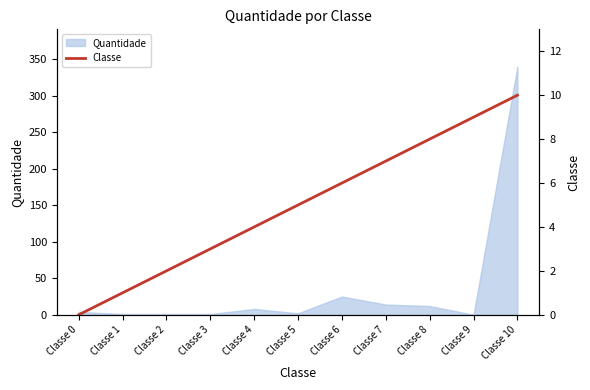

At which label is Quantidade closest to 170?

Classe 6